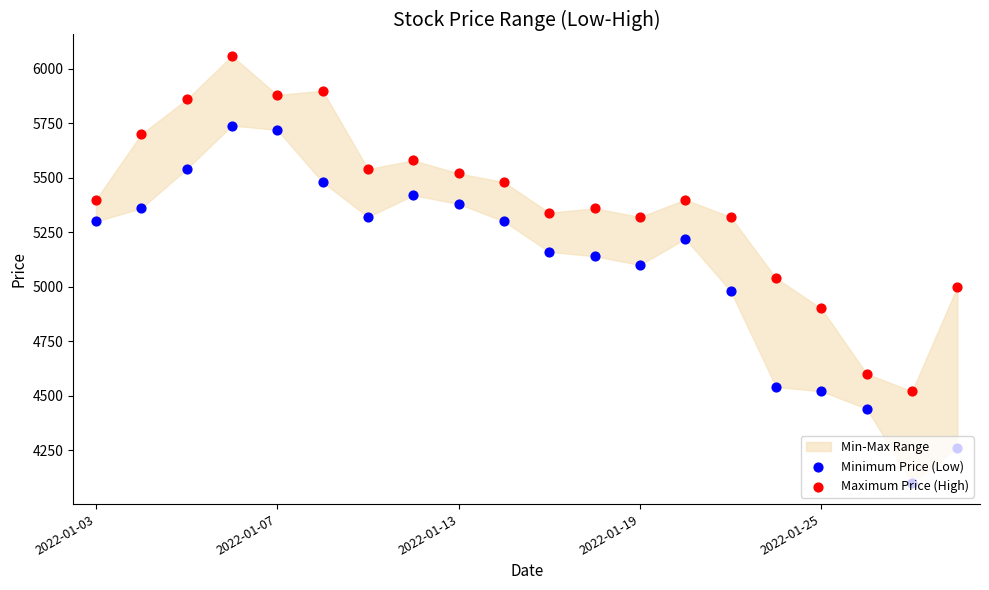

Which series has the widest spread of Y values?

Minimum Price (Low)